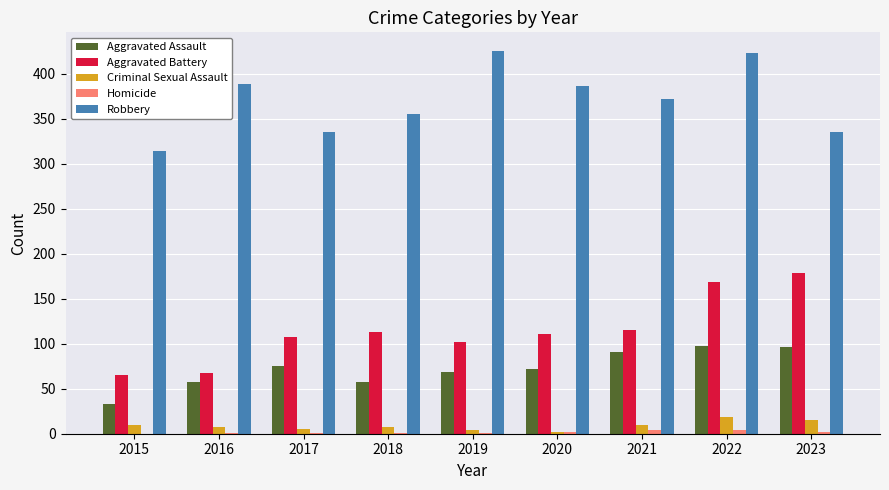

At which label does Aggravated Assault first exceed 72?

2017